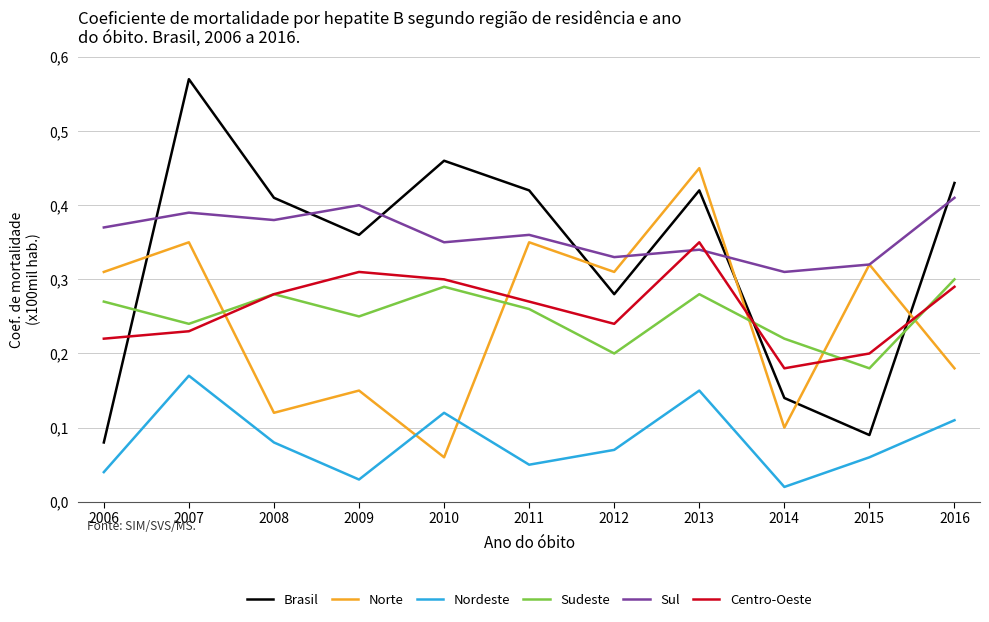

What is the difference between the maximum and minimum values in the Sul series?

0.1